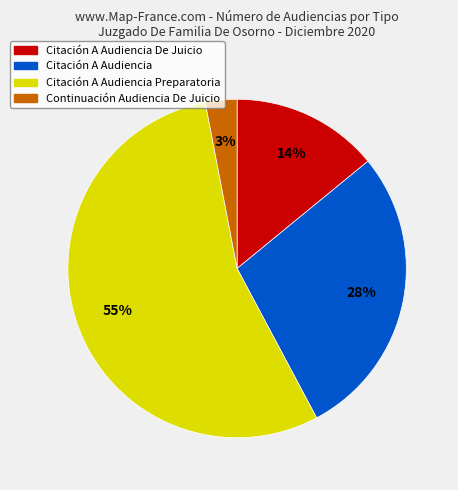

To the nearest percent, what is the average slice percentage?

25%